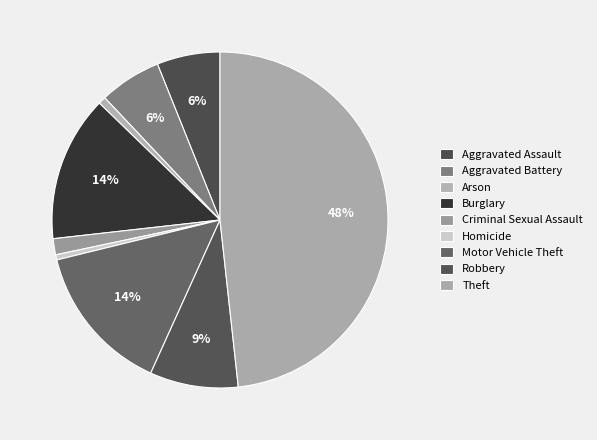

Count the number of slices in the pie.

9